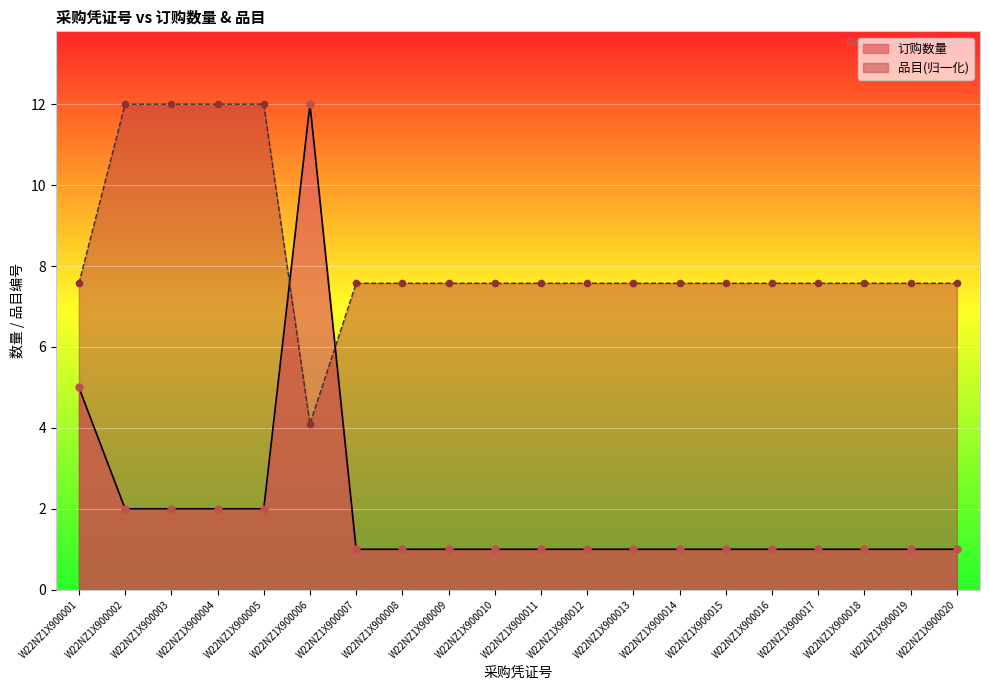

Which series has the largest total across all categories?

品目(归一化)